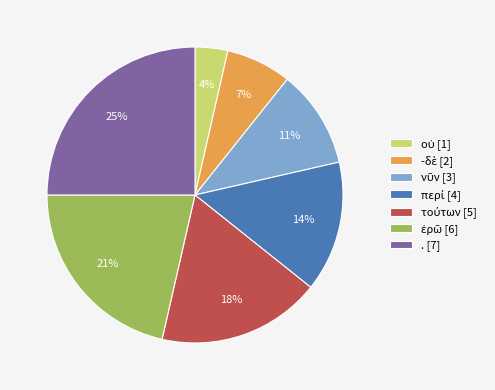

How many segments does this pie chart have?

7